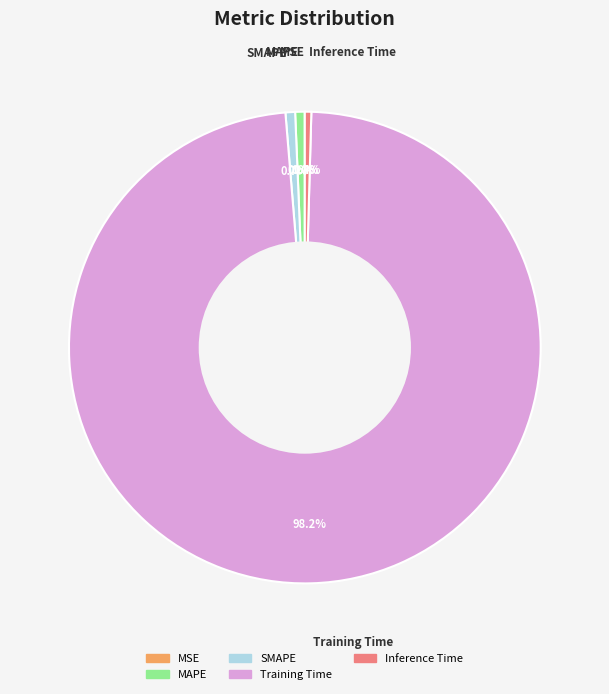

What portion of the pie excludes Inference Time?

99.6%